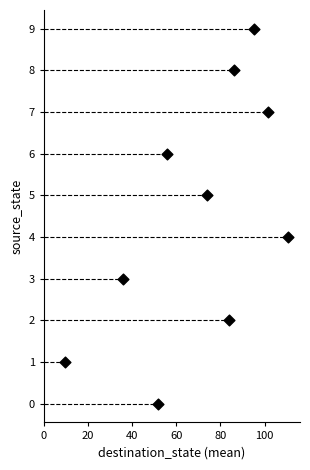

What is the range of Y values (max minus min)?

9